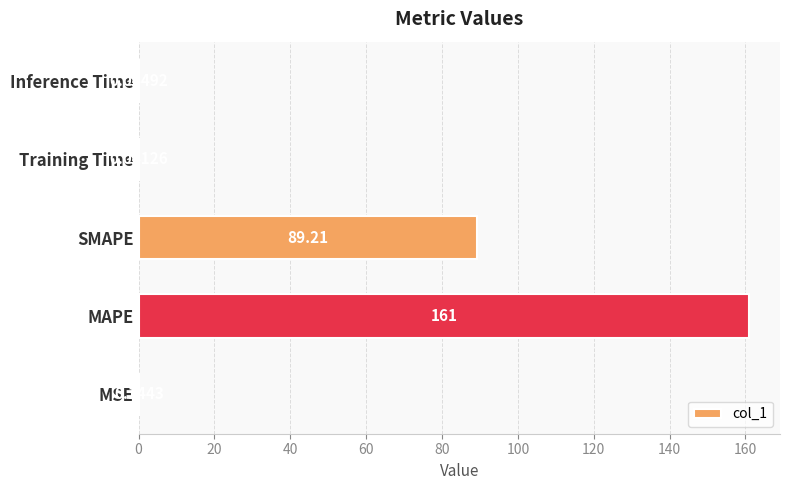

Are the bars grouped side by side (vs. stacked)?

No